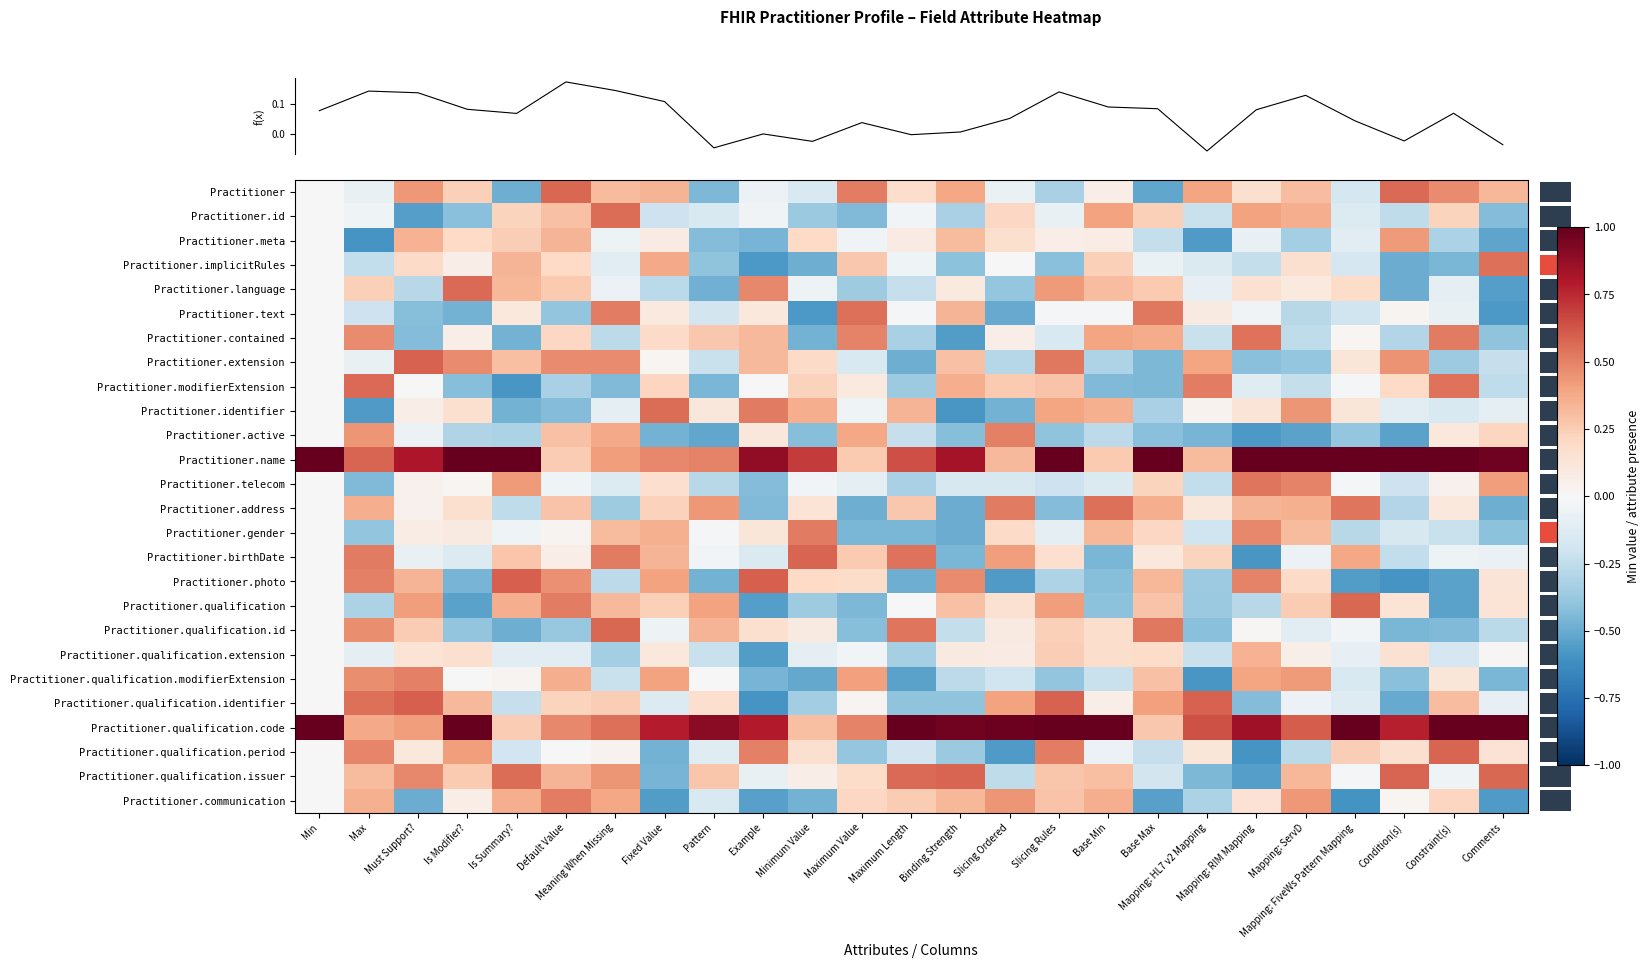

Reading right to left, list all the values displayed in this chart.

row_0: 0.3	0.5	0.6	-0.2	0.3	0.2	0.4	-0.5	0.1	-0.3	-0.1	0.4	0.2	0.5	-0.2	-0.1	-0.4	0.3	0.3	0.6	-0.5	0.2	0.4	-0.1	0.0
row_1: -0.4	0.2	-0.3	-0.1	0.4	0.4	-0.2	0.2	0.4	-0.1	0.2	-0.3	-0.0	-0.4	-0.4	-0.0	-0.2	-0.2	0.6	0.3	0.2	-0.4	-0.5	-0.0	0.0
row_2: -0.5	-0.3	0.4	-0.1	-0.3	-0.1	-0.6	-0.2	0.1	0.1	0.2	0.3	0.1	-0.0	0.2	-0.5	-0.4	0.1	-0.0	0.3	0.2	0.2	0.3	-0.6	0.0
row_3: 0.6	-0.5	-0.5	-0.2	0.2	-0.2	-0.1	-0.1	0.2	-0.4	0.0	-0.4	-0.0	0.3	-0.5	-0.6	-0.4	0.4	-0.1	0.2	0.3	0.1	0.2	-0.2	0.0
row_4: -0.6	-0.1	-0.5	0.2	0.1	0.2	-0.1	0.3	0.3	0.4	-0.4	0.1	-0.2	-0.4	-0.1	0.5	-0.5	-0.3	-0.1	0.3	0.3	0.6	-0.3	0.2	0.0
row_5: -0.6	-0.1	0.0	-0.2	-0.3	-0.0	0.1	0.5	-0.0	-0.0	-0.5	0.3	-0.0	0.6	-0.6	0.1	-0.2	0.1	0.5	-0.4	0.1	-0.5	-0.4	-0.2	0.0
row_6: -0.4	0.5	-0.3	0.0	-0.3	0.5	-0.2	0.4	0.4	-0.2	0.1	-0.6	-0.3	0.5	-0.5	0.3	0.3	0.2	-0.3	0.2	-0.5	0.1	-0.4	0.5	0.0
row_7: -0.2	-0.4	0.4	0.1	-0.4	-0.4	0.4	-0.5	-0.3	0.5	-0.3	0.3	-0.5	-0.2	0.2	0.3	-0.2	0.0	0.5	0.5	0.3	0.5	0.6	-0.1	0.0
row_8: -0.3	0.5	0.2	-0.0	-0.2	-0.1	0.5	-0.5	-0.4	0.3	0.3	0.4	-0.4	0.1	0.2	0.0	-0.5	0.2	-0.4	-0.3	-0.6	-0.4	0.0	0.6	0.0
row_9: -0.1	-0.2	-0.1	0.1	0.4	0.1	0.0	-0.3	0.4	0.4	-0.5	-0.6	0.3	-0.0	0.4	0.5	0.1	0.6	-0.1	-0.4	-0.5	0.2	0.1	-0.6	0.0
row_10: 0.2	0.1	-0.5	-0.4	-0.5	-0.6	-0.5	-0.4	-0.3	-0.4	0.5	-0.4	-0.2	0.4	-0.4	0.1	-0.5	-0.5	0.4	0.3	-0.3	-0.3	-0.1	0.4	0.0
row_11: 1.0	1.0	1.0	1.0	1.0	1.0	0.3	1.0	0.3	1.0	0.3	0.8	0.6	0.3	0.7	0.9	0.5	0.5	0.4	0.3	1.0	1.0	0.8	0.6	1.0
row_12: 0.4	0.0	-0.2	-0.0	0.5	0.5	-0.2	0.2	-0.1	-0.2	-0.2	-0.2	-0.3	-0.1	-0.0	-0.4	-0.3	0.2	-0.1	-0.0	0.4	0.0	0.0	-0.4	0.0
row_13: -0.5	0.1	-0.3	0.5	0.4	0.3	0.1	0.4	0.6	-0.4	0.5	-0.5	0.3	-0.5	0.1	-0.4	0.4	0.2	-0.4	0.3	-0.3	0.2	0.0	0.4	0.0
row_14: -0.4	-0.2	-0.2	-0.3	0.3	0.5	-0.2	0.2	0.3	-0.1	0.2	-0.5	-0.5	-0.5	0.5	0.1	-0.0	0.4	0.3	0.0	-0.0	0.1	0.1	-0.4	0.0
row_15: -0.1	-0.0	-0.2	0.4	-0.1	-0.6	0.2	0.1	-0.5	0.2	0.4	-0.5	0.5	0.3	0.6	-0.1	-0.0	0.3	0.5	0.1	0.3	-0.1	-0.1	0.5	0.0
row_16: 0.1	-0.5	-0.6	-0.6	0.2	0.5	-0.4	0.3	-0.4	-0.3	-0.6	0.5	-0.5	0.2	0.2	0.6	-0.5	0.4	-0.3	0.5	0.6	-0.5	0.3	0.5	0.0
row_17: 0.1	-0.5	0.1	0.6	0.3	-0.3	-0.4	0.3	-0.4	0.4	0.2	0.3	0.0	-0.5	-0.4	-0.6	0.4	0.2	0.3	0.5	0.4	-0.5	0.4	-0.3	0.0
row_18: -0.3	-0.4	-0.5	-0.0	-0.1	0.0	-0.4	0.5	0.2	0.2	0.1	-0.2	0.5	-0.4	0.1	0.2	0.3	-0.0	0.6	-0.4	-0.5	-0.4	0.3	0.5	0.0
row_19: 0.0	-0.2	0.2	-0.1	0.1	0.3	-0.2	0.2	0.2	0.2	0.1	0.1	-0.3	-0.0	-0.1	-0.6	-0.2	0.1	-0.3	-0.1	-0.1	0.2	0.1	-0.1	0.0
row_20: -0.5	0.1	-0.4	-0.2	0.4	0.4	-0.6	0.3	-0.2	-0.4	-0.2	-0.3	-0.5	0.4	-0.5	-0.5	-0.0	0.4	-0.2	0.4	0.0	0.0	0.5	0.5	0.0
row_21: -0.1	0.3	-0.5	-0.1	-0.1	-0.4	0.6	0.4	0.1	0.6	0.4	-0.4	-0.4	0.0	-0.3	-0.6	0.2	-0.1	0.2	0.2	-0.2	0.3	0.6	0.6	0.0
row_22: 1.0	1.0	0.8	1.0	0.6	0.8	0.6	0.3	1.0	1.0	1.0	1.0	1.0	0.5	0.3	0.8	0.9	0.8	0.6	0.5	0.3	1.0	0.4	0.4	1.0
row_23: 0.1	0.6	0.2	0.2	-0.3	-0.6	0.1	-0.2	-0.1	0.5	-0.6	-0.4	-0.2	-0.4	0.2	0.5	-0.1	-0.5	0.0	-0.0	-0.2	0.4	0.1	0.5	0.0
row_24: 0.6	-0.0	0.6	-0.0	0.3	-0.6	-0.5	-0.2	0.3	0.3	-0.3	0.6	0.6	0.2	0.1	-0.1	0.3	-0.5	0.4	0.3	0.6	0.3	0.5	0.3	0.0
row_25: -0.6	0.2	0.0	-0.6	0.4	0.1	-0.3	-0.5	0.4	0.3	0.4	0.3	0.3	0.2	-0.5	-0.5	-0.2	-0.6	0.4	0.5	0.4	0.1	-0.5	0.4	0.0